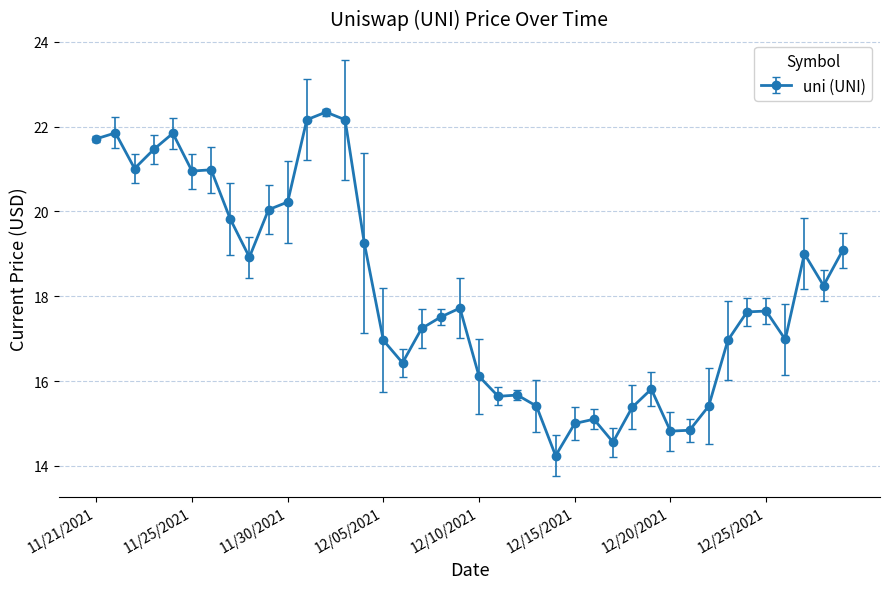

True or false: the data has more than 0 interior local peaks.

True